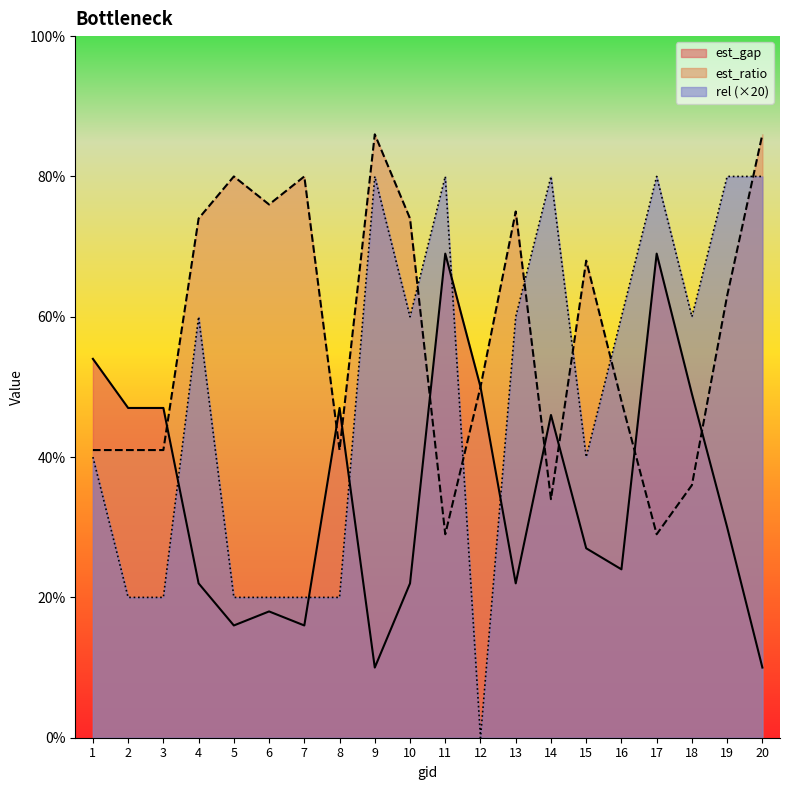

Is the value of est_gap at 10 greater than the value of est_ratio at 11?

No